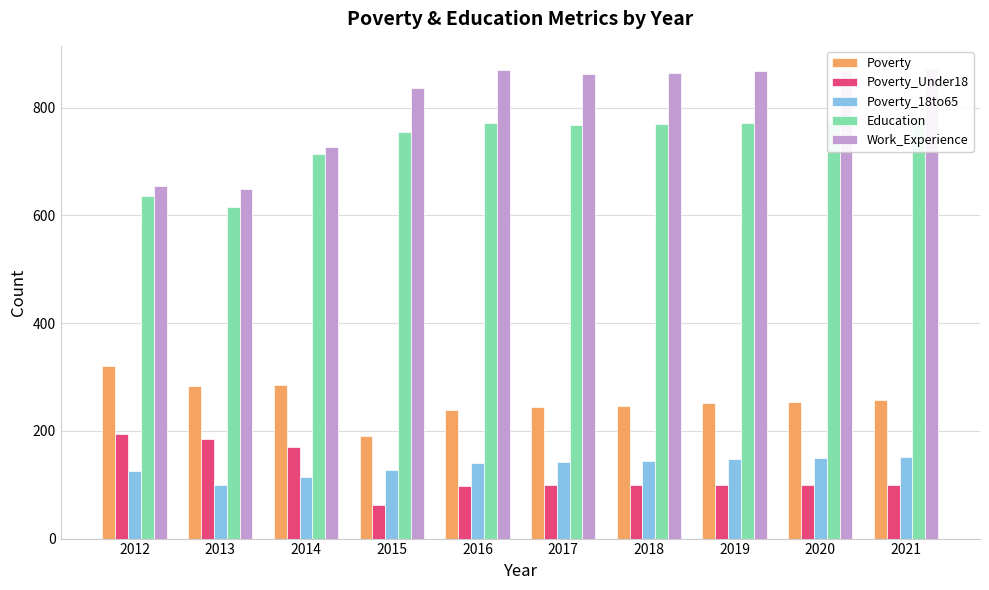

Reading left to right, extract all data points from this chart.

Poverty: 320	284	285	190	239	245	247	251	254	257
Poverty_Under18: 194	185	170	63	97	100	100	100	100	100
Poverty_18to65: 125	99	115	127	141	142	144	147	149	151
Education: 635	615	714	754	771	767	770	772	775	777
Work_Experience: 654	649	727	836	869	863	865	867	869	871